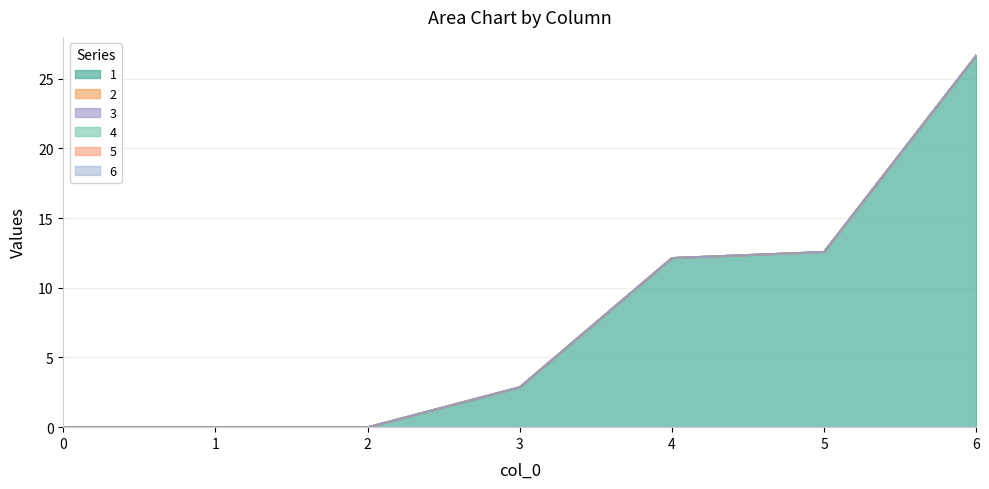

True or false: 5 and 2 intersect in this chart.

False